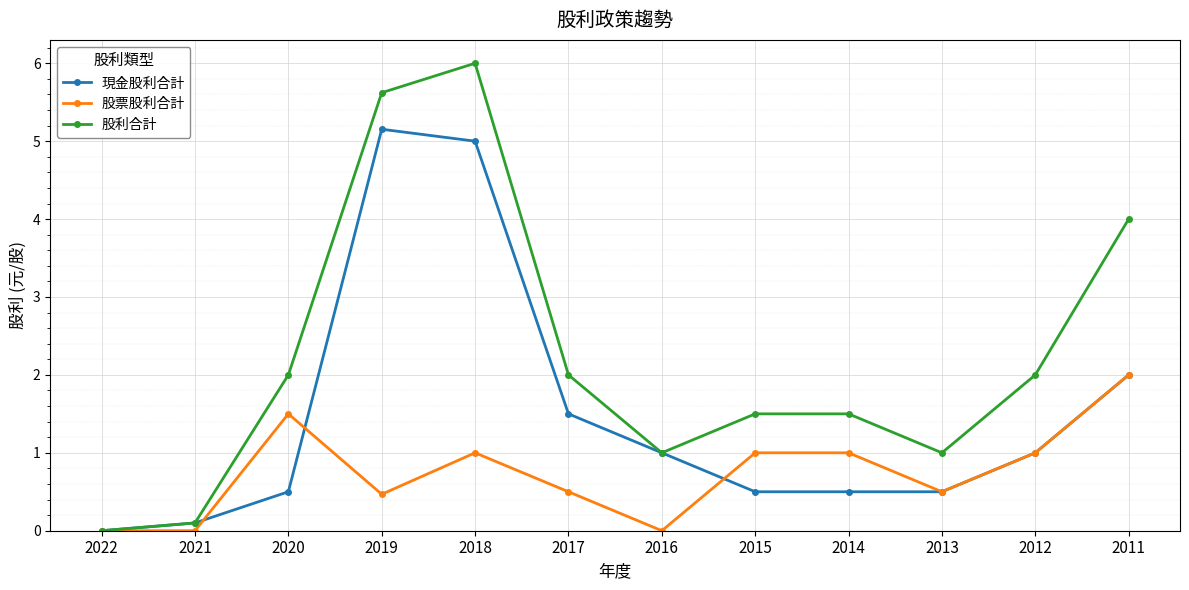

Reading left to right, list all the values displayed in this chart.

現金股利合計: 2022=0.0	2021=0.1	2020=0.5	2019=5.2	2018=5.0	2017=1.5	2016=1.0	2015=0.5	2014=0.5	2013=0.5	2012=1.0	2011=2.0
股票股利合計: 2022=0.0	2021=0.0	2020=1.5	2019=0.5	2018=1.0	2017=0.5	2016=0.0	2015=1.0	2014=1.0	2013=0.5	2012=1.0	2011=2.0
股利合計: 2022=0.0	2021=0.1	2020=2.0	2019=5.6	2018=6.0	2017=2.0	2016=1.0	2015=1.5	2014=1.5	2013=1.0	2012=2.0	2011=4.0